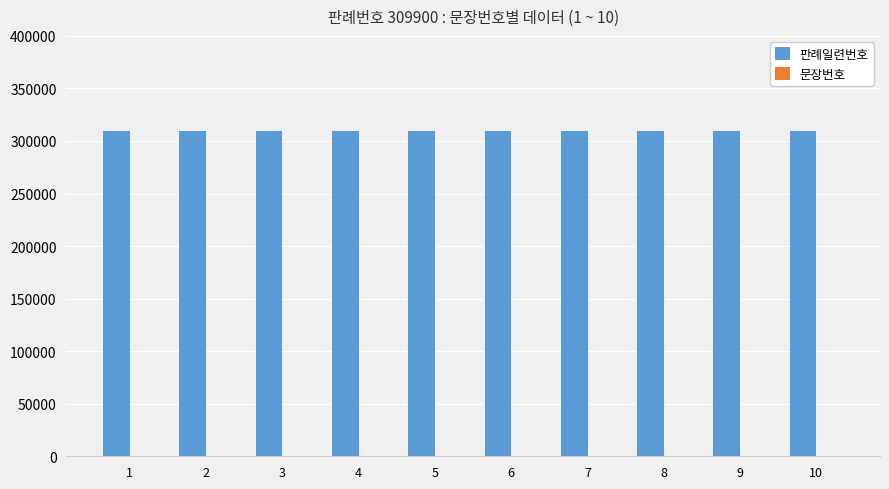

What is the maximum value shown in the chart?

309900